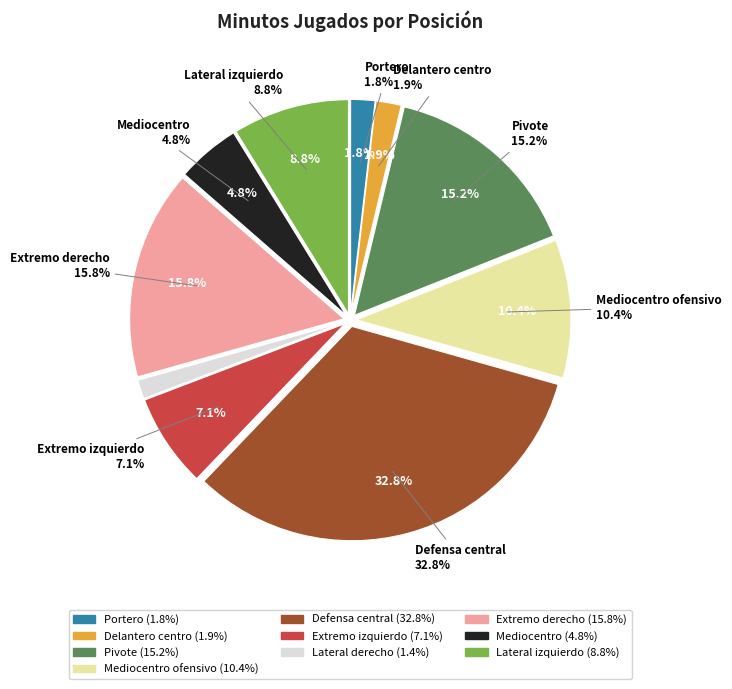

To the nearest percent, what is the combined percentage of Extremo izquierdo and Defensa central?

40%